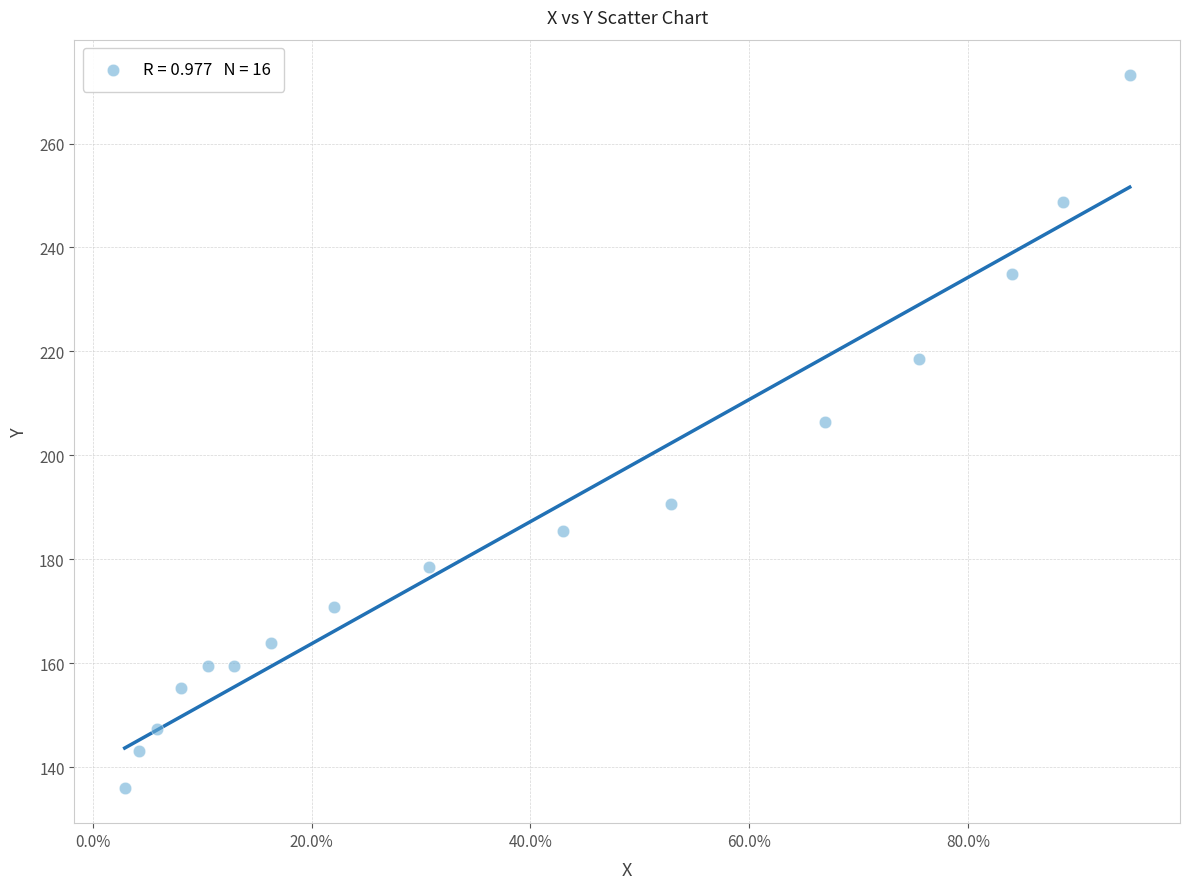

What Y value in the scatter plot is closest to 204?

206.4